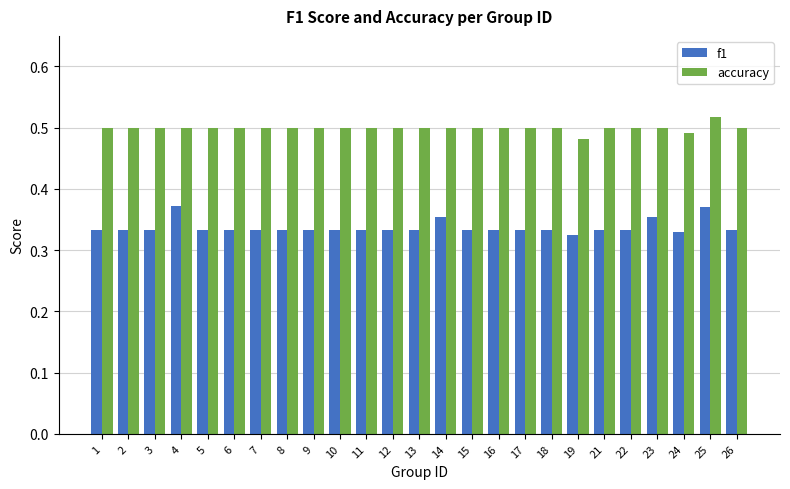

At how many categories does at least one series exceed 0?

25